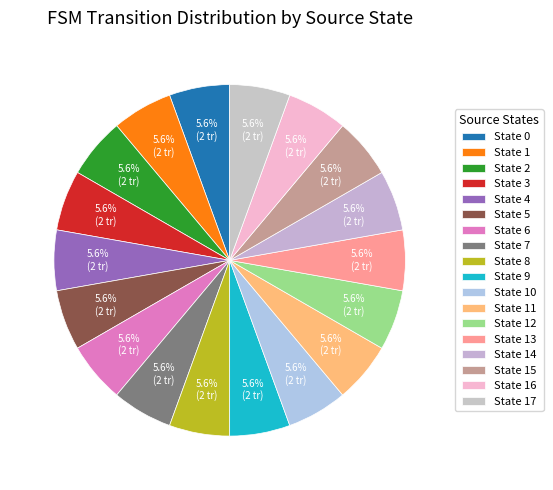

Count the number of slices in the pie.

18